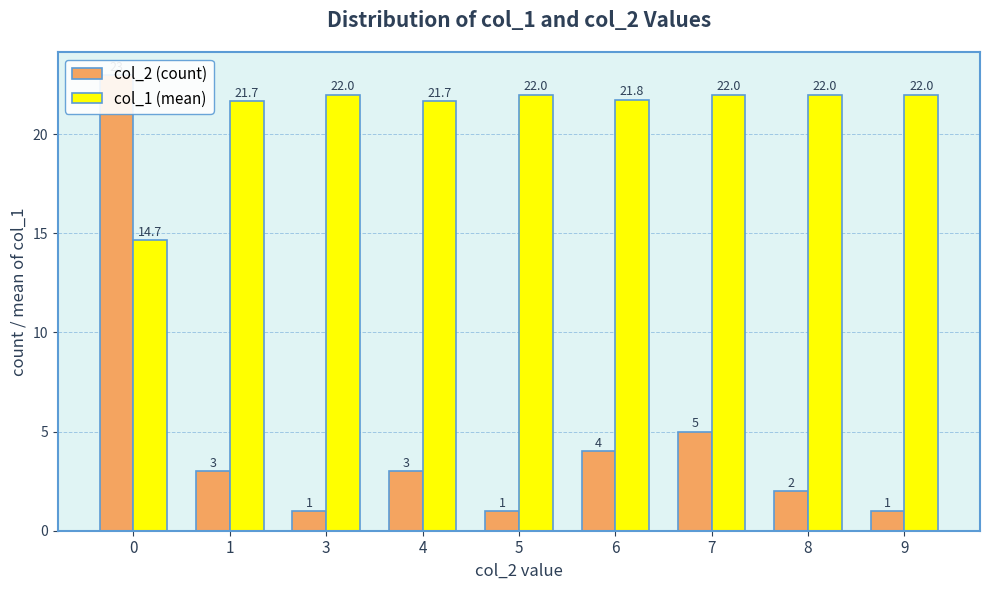

The value of col_1 (mean) at 6 is 7.9. True or false?

False